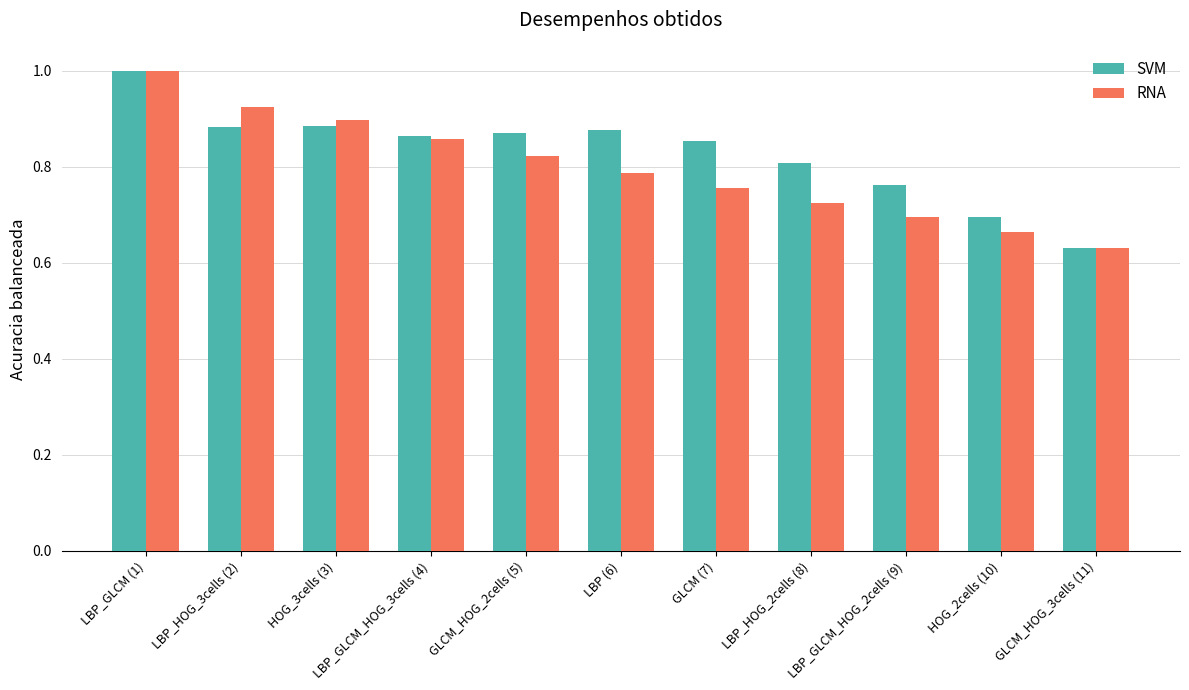

Which label corresponds to the smallest value in the chart?

GLCM_HOG_3cells (11)